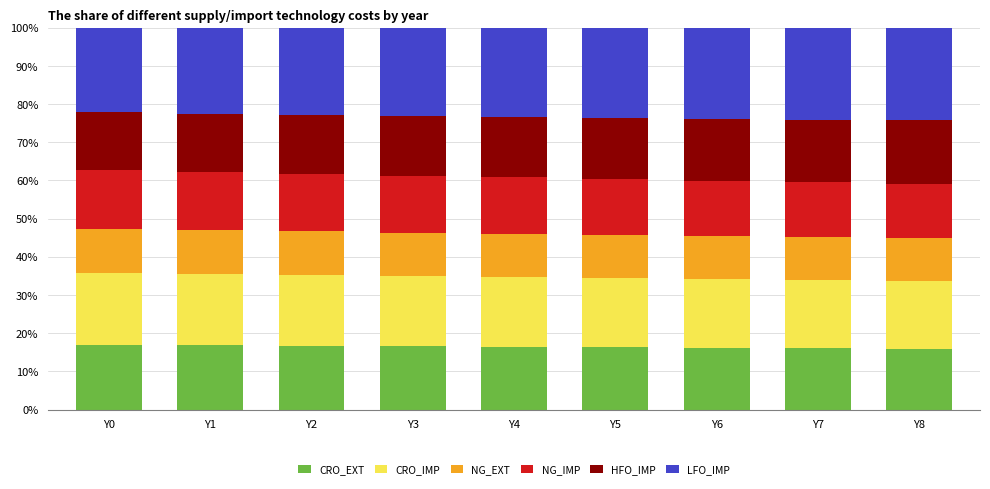

The CRO_EXT series shows 16.6 at Y3. True or false?

True